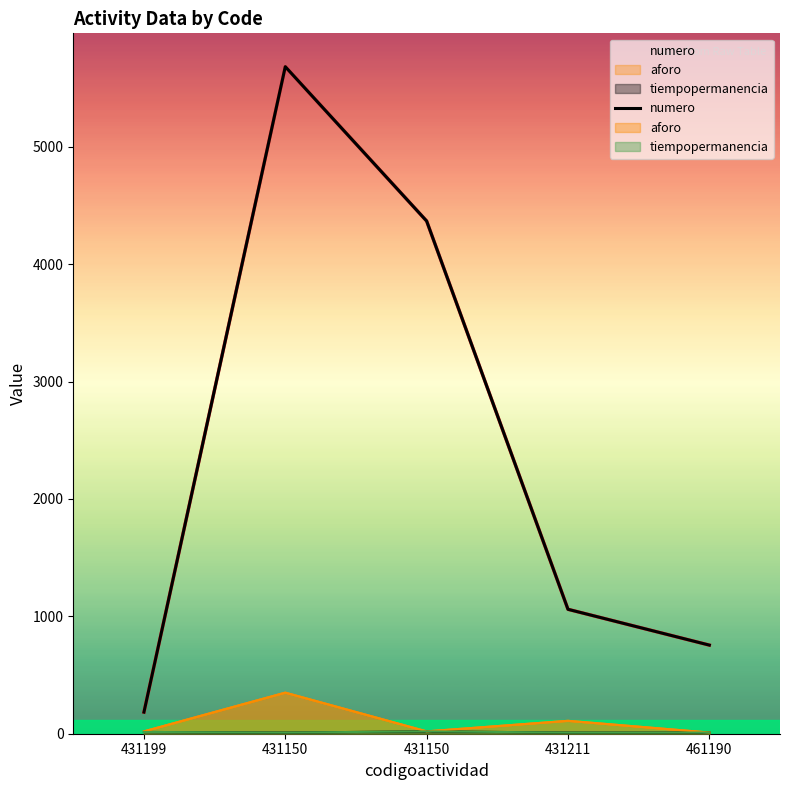

What is the minimum value shown in the chart?

184